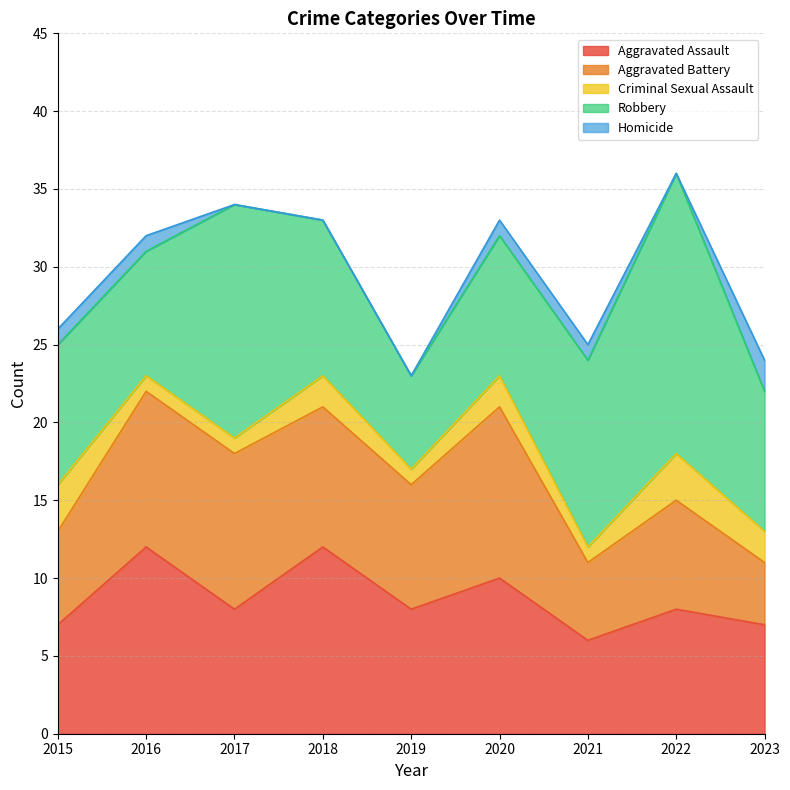

What is the total value across all series at 2018?

33